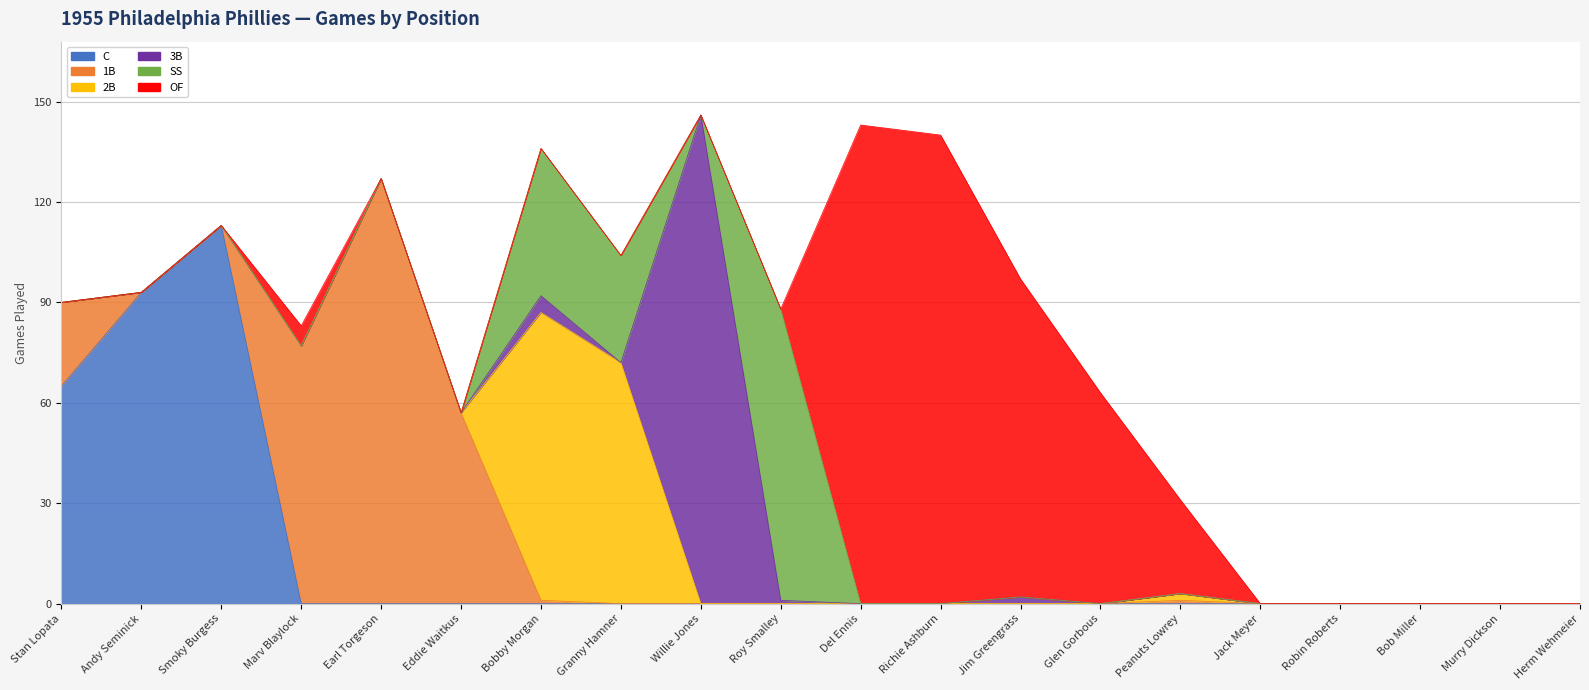

What is the greatest value displayed?

146